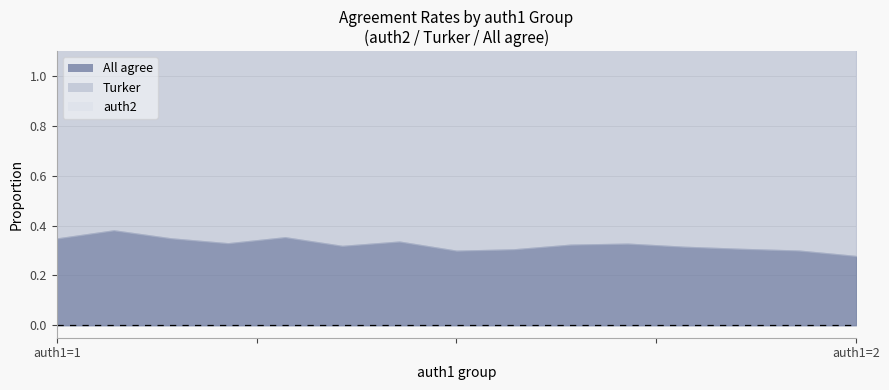

How many interior local valleys does the Turker (line) series have?

6